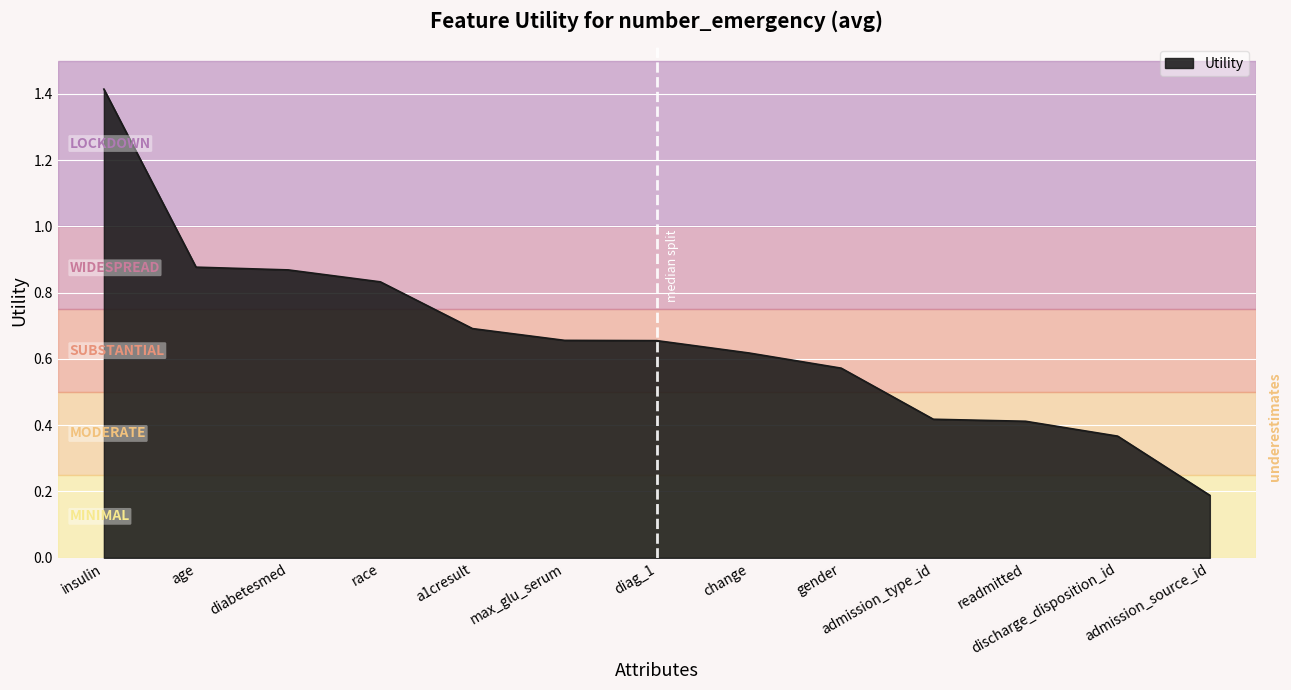

Count the number of data series in this chart.

1